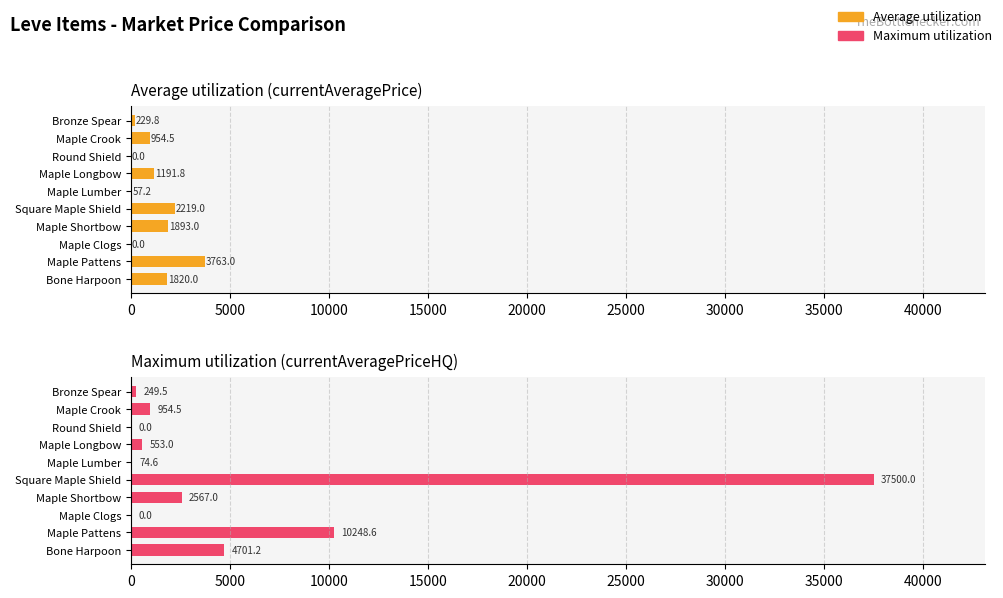

List the series in order of their peak value, highest first.

Maximum utilization, Average utilization